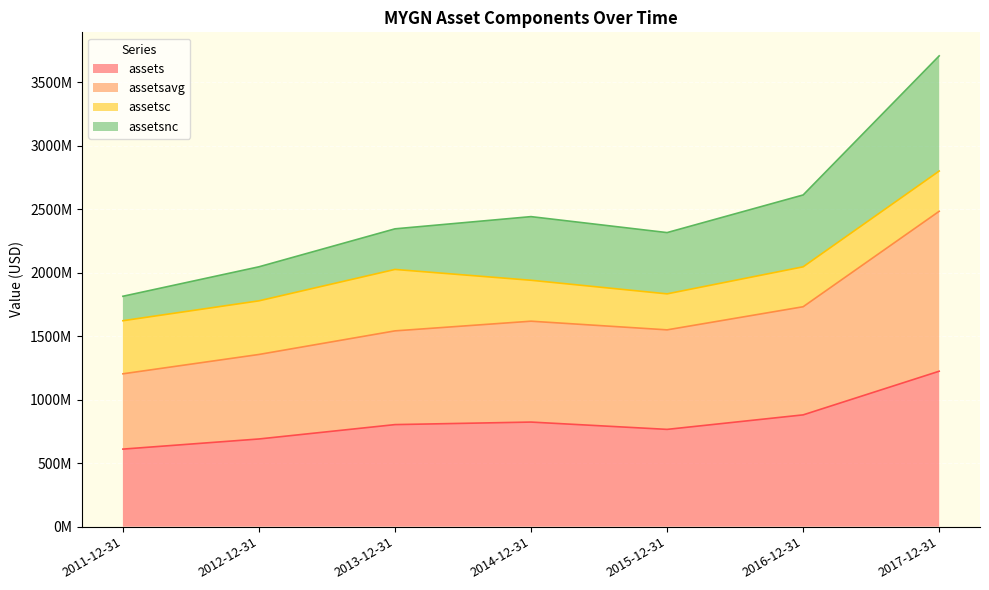

Does the chart display data point markers on the line(s)?

No